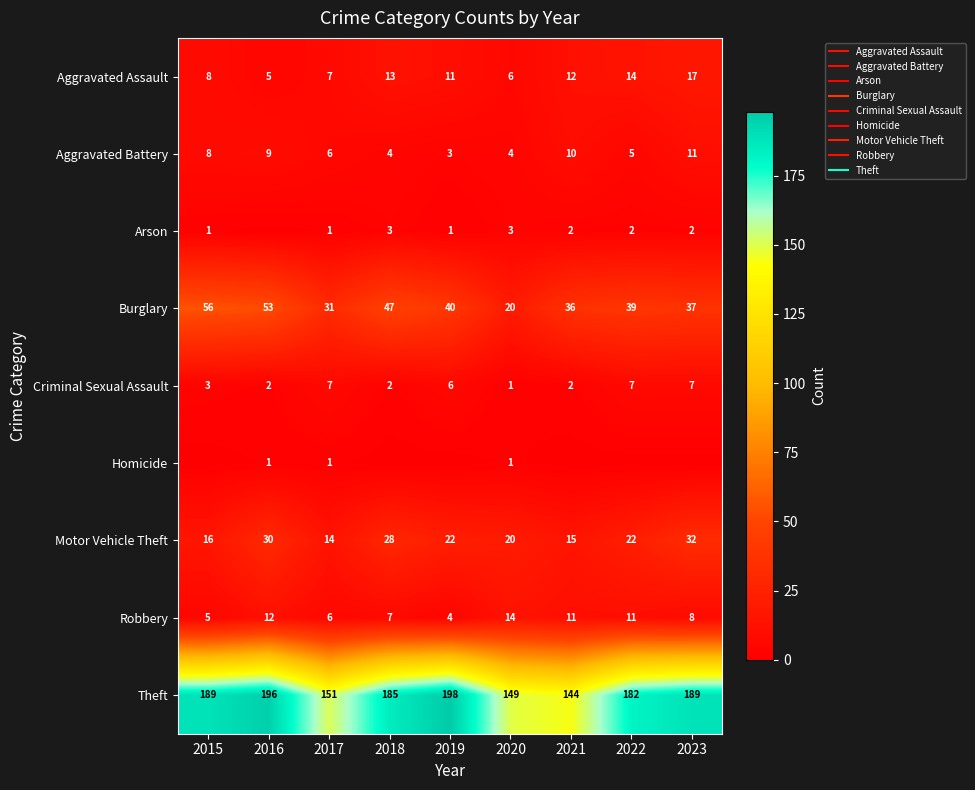

Which series has the widest spread of values?

Theft